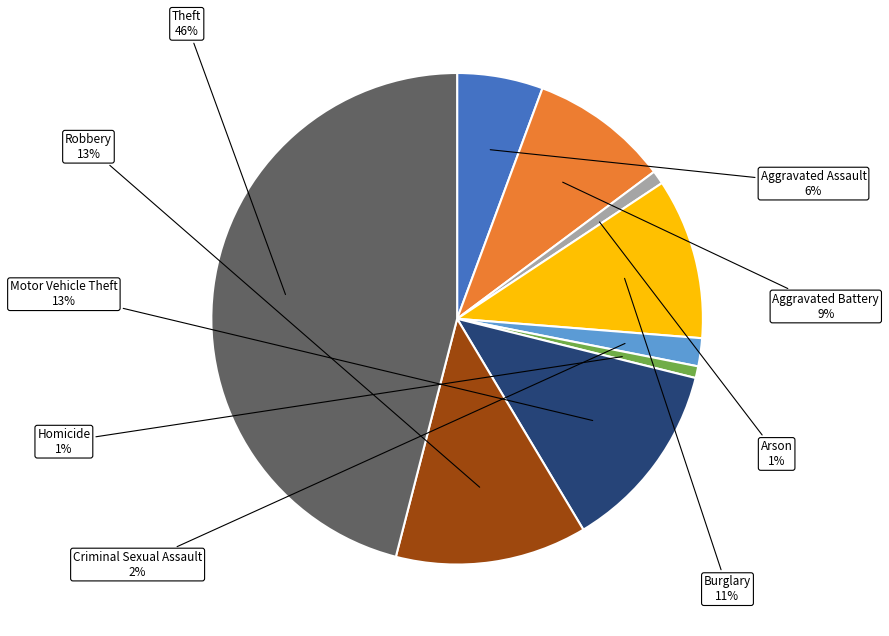

Between Robbery and Arson, which is larger?

Robbery